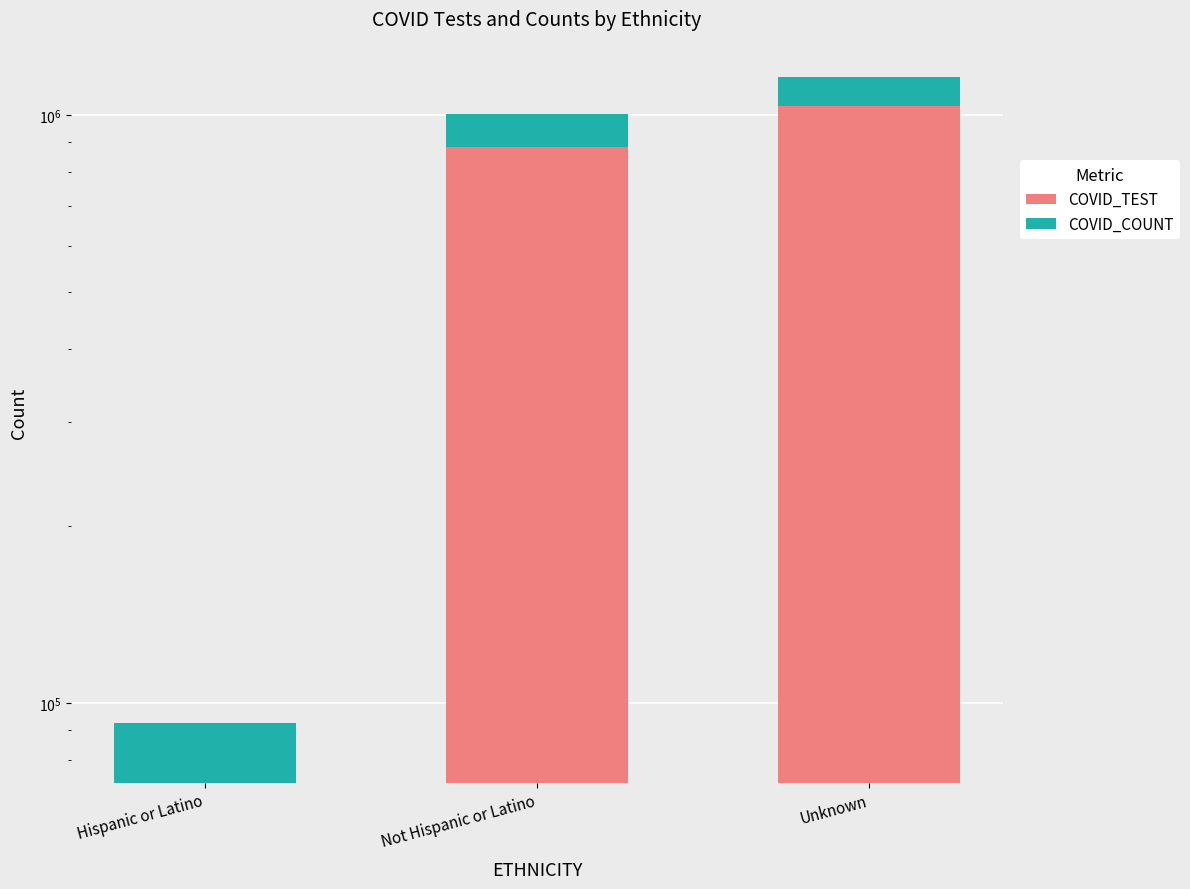

Count the COVID_TEST values in the range 73128 to 1034642.

3